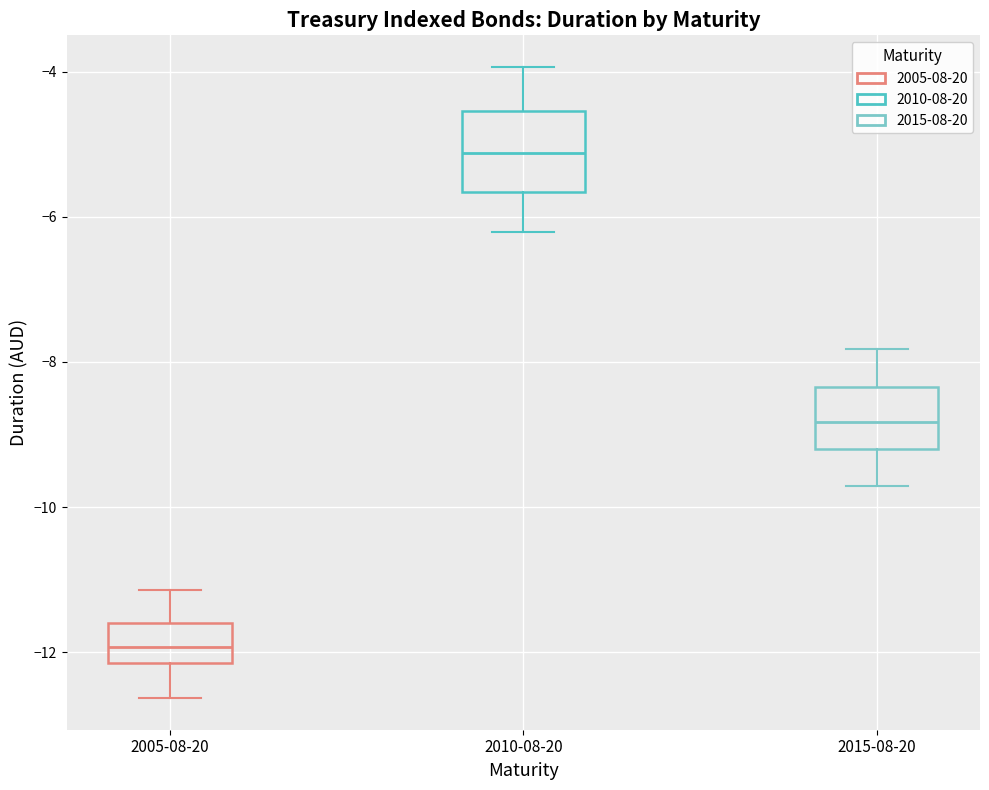

Which box is the tallest, from its lower edge to its upper edge?

2010-08-20